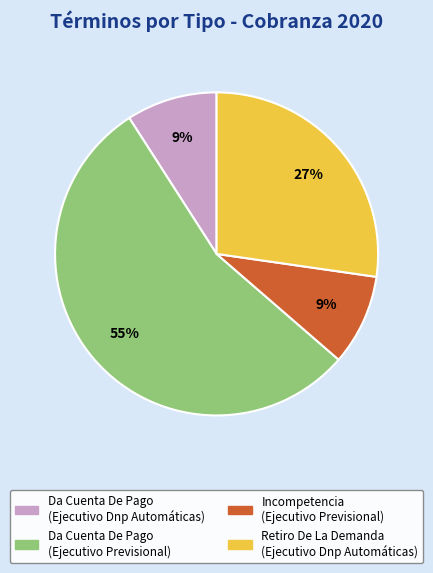

Is the sum of Da Cuenta De Pago (Ejecutivo Dnp Automáticas) and Incompetencia (Ejecutivo Previsional) greater than half?

No